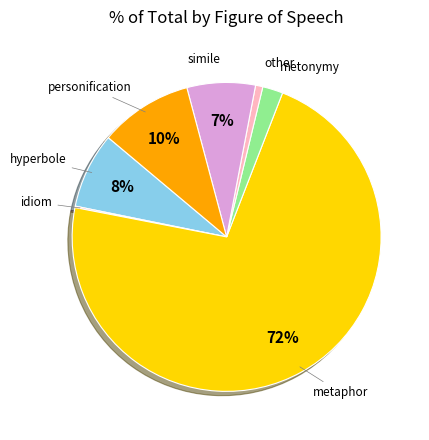

To the nearest percent, what is the difference between the largest and smallest slice percentages?

72%